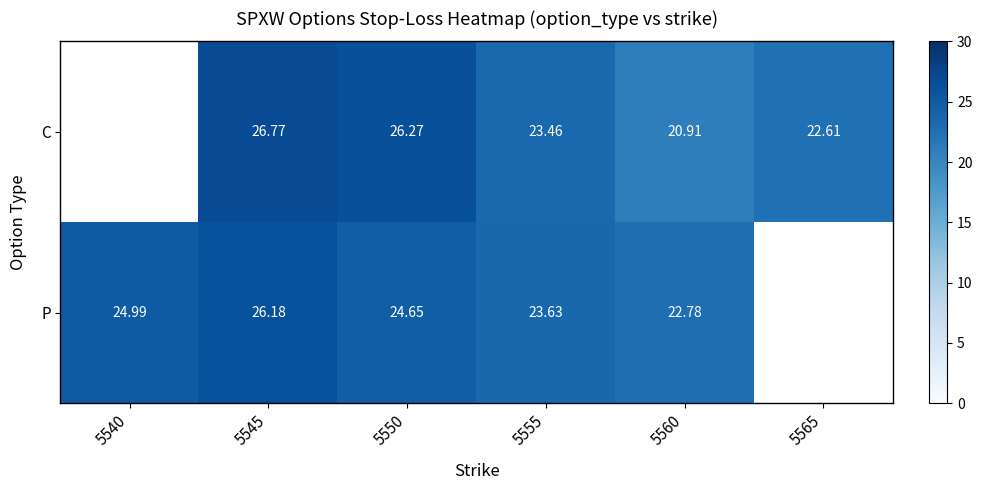

What is the minimum value shown in the chart?

20.9